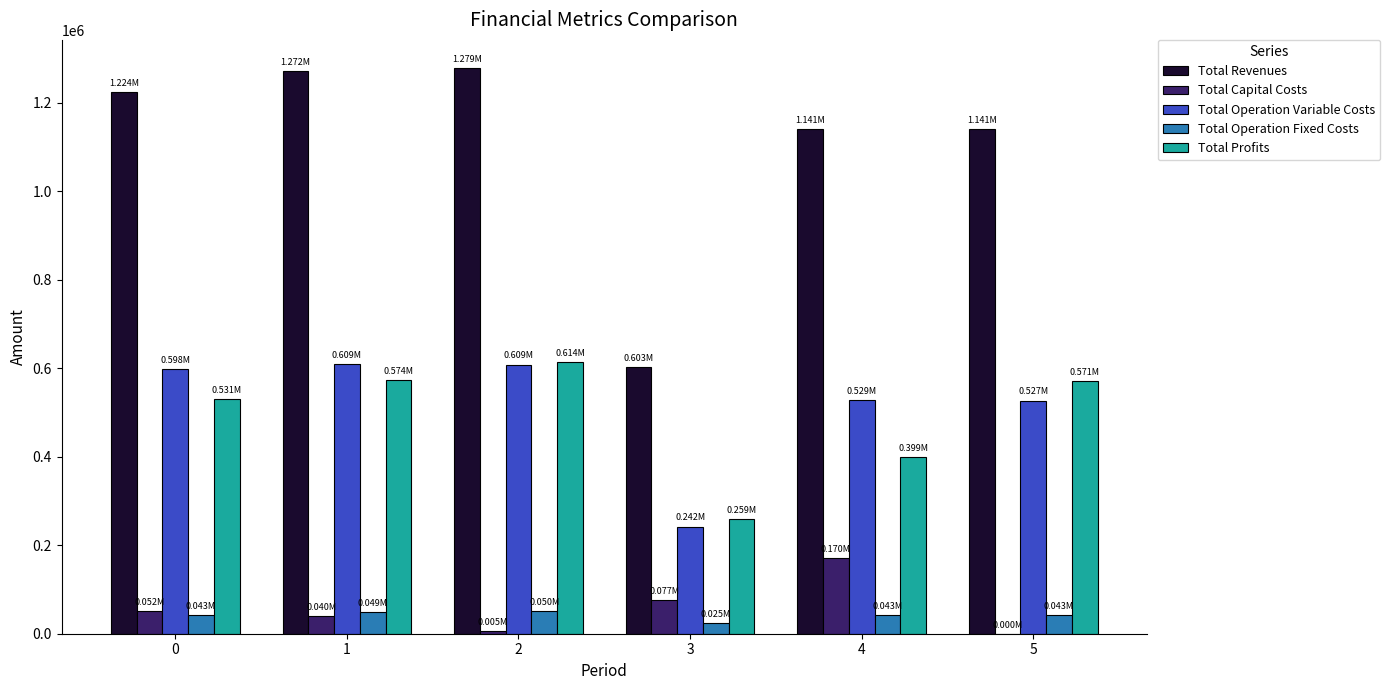

What is the difference between the Total Revenues values at 3 and 4?

537668.2